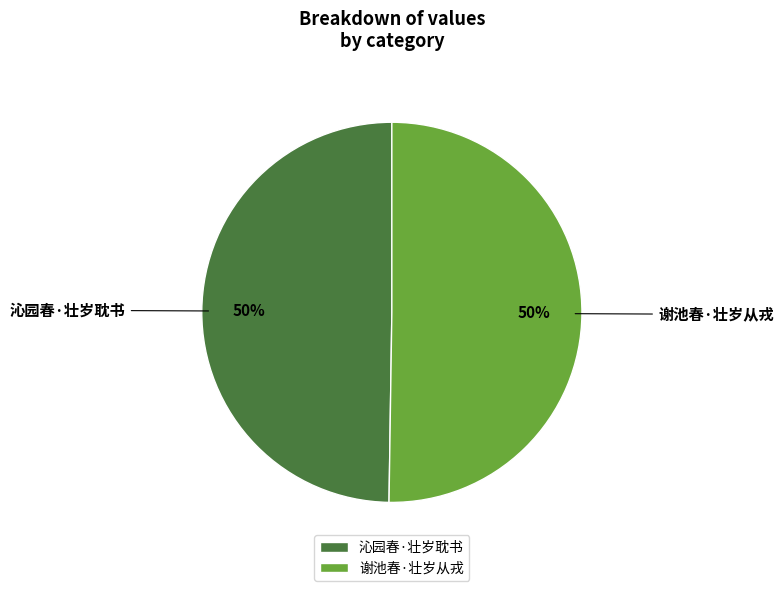

To the nearest percent, what portion does 谢池春·壮岁从戎 represent?

50%